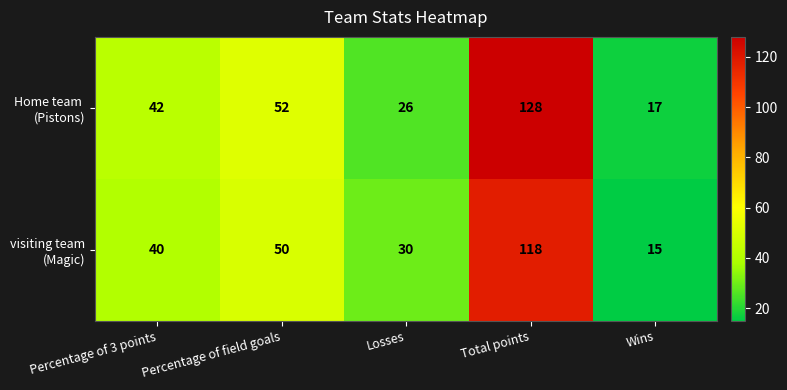

At which category is the sum across all series the highest?

Total points